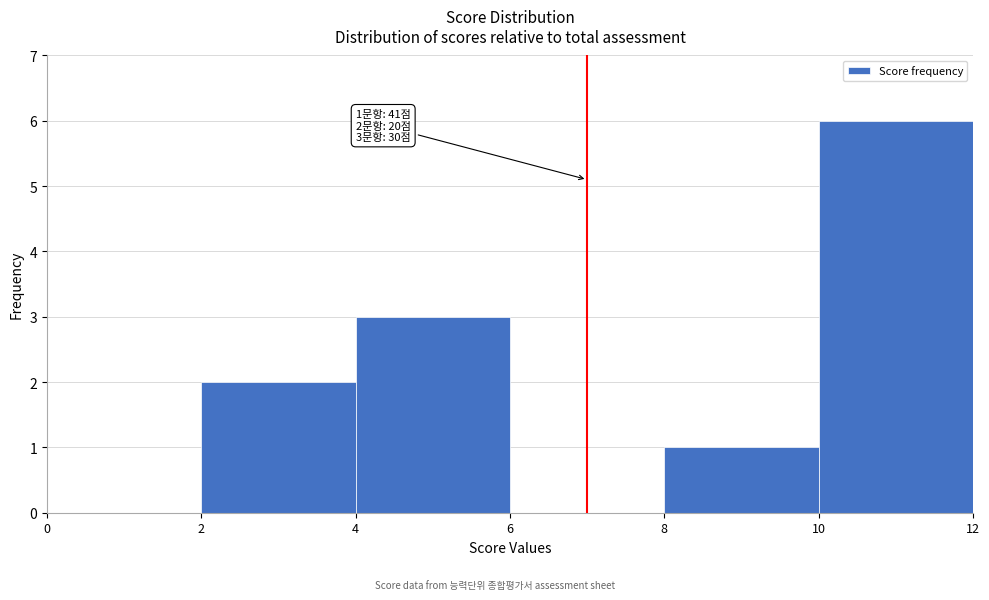

Over which range of the x-axis is the bar tallest?

10 to 12